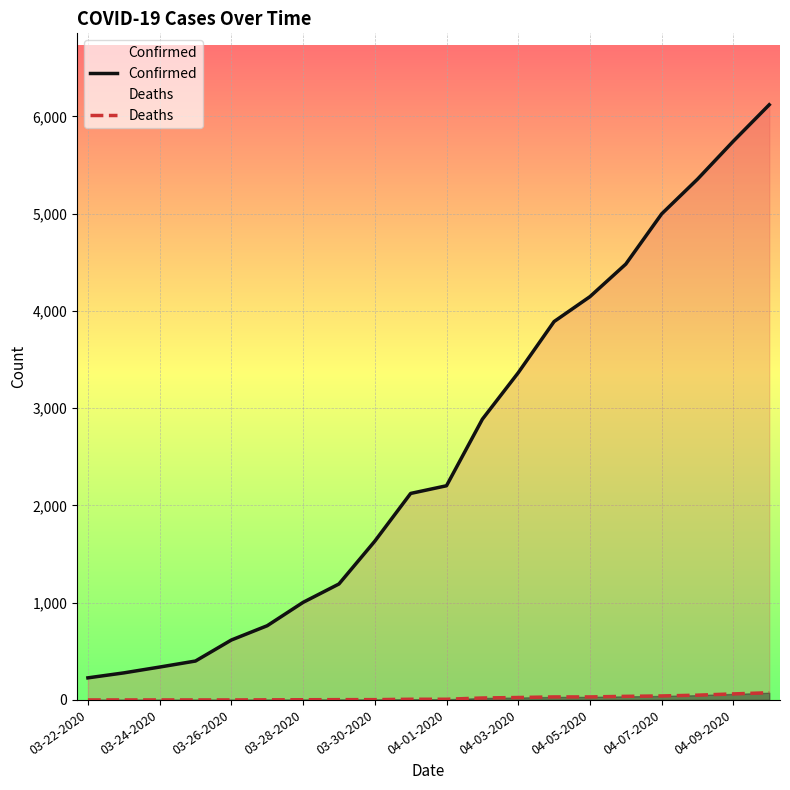

The Deaths series shows 2 at 03-28-2020. True or false?

True